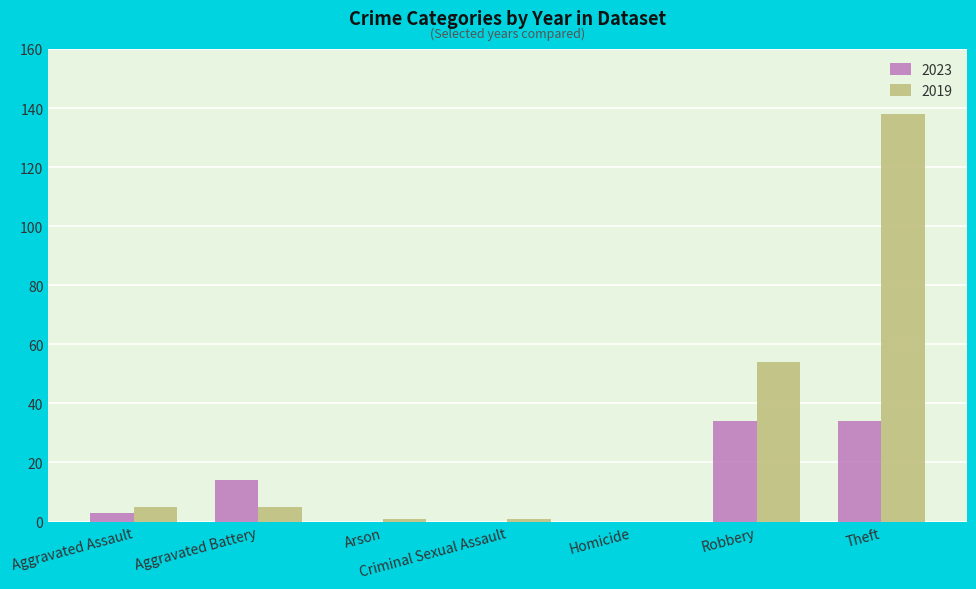

What is the sum of the 2023 values at Theft and Aggravated Battery?

48